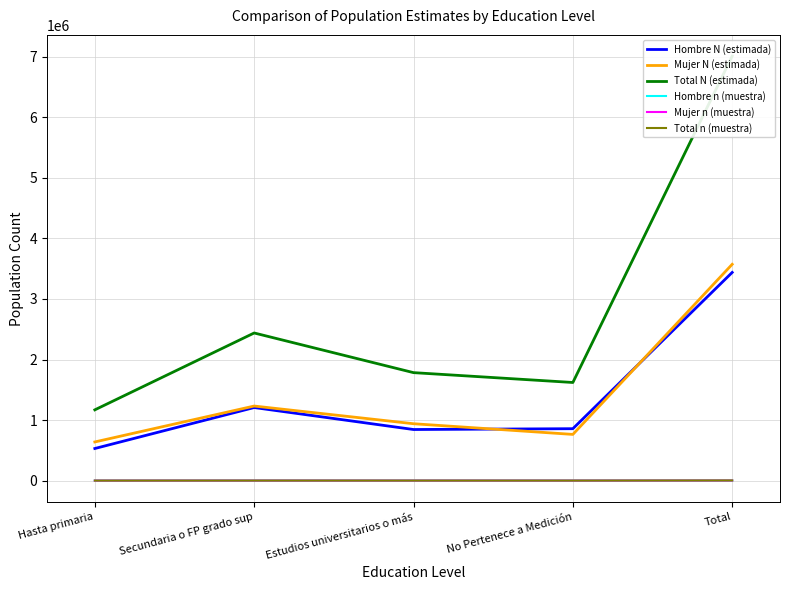

What is the difference between the maximum and minimum values in the Total n (muestra) series?

2487